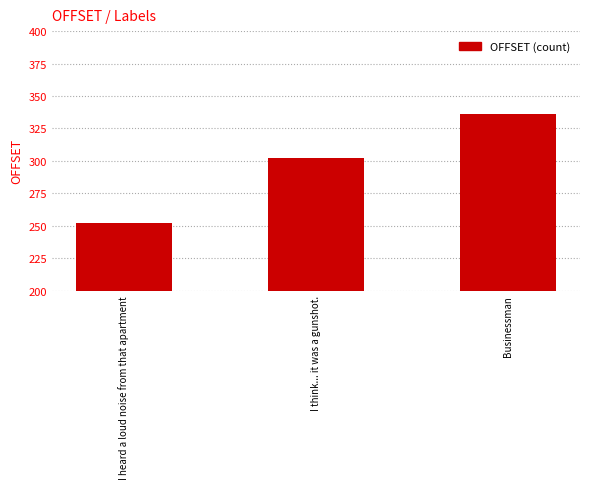

Does the chart contain any negative values?

No